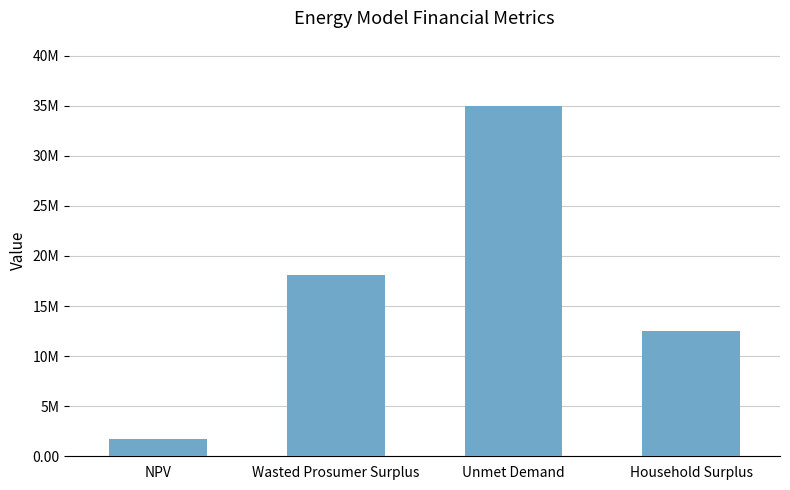

What is the smallest value displayed?

1721664.9